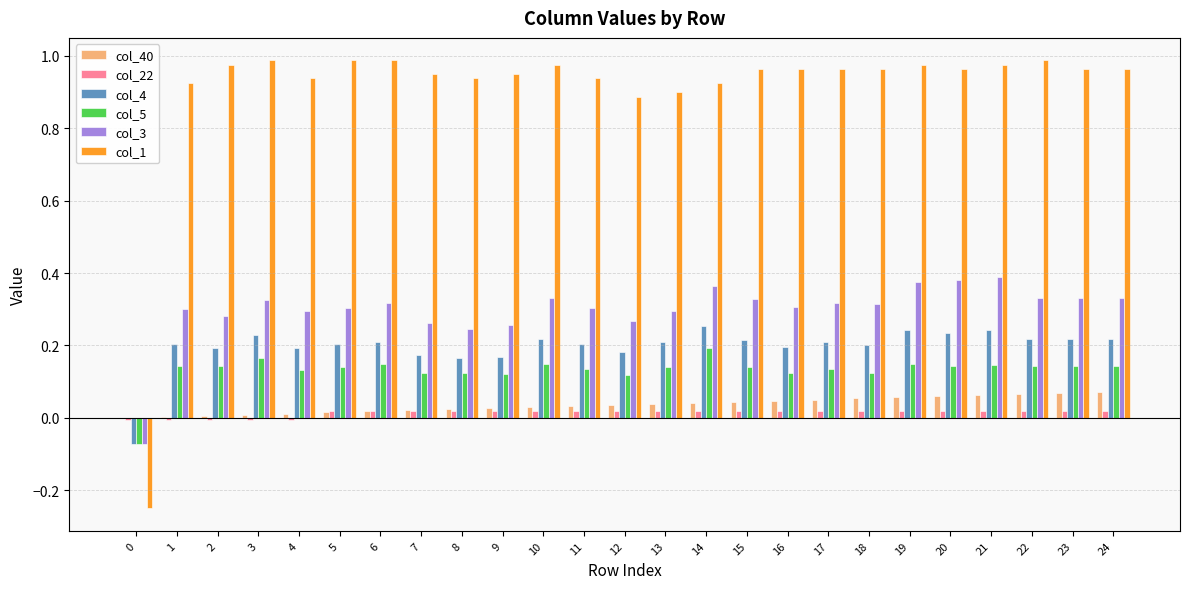

The value of col_4 at 8 is 0.2. True or false?

True